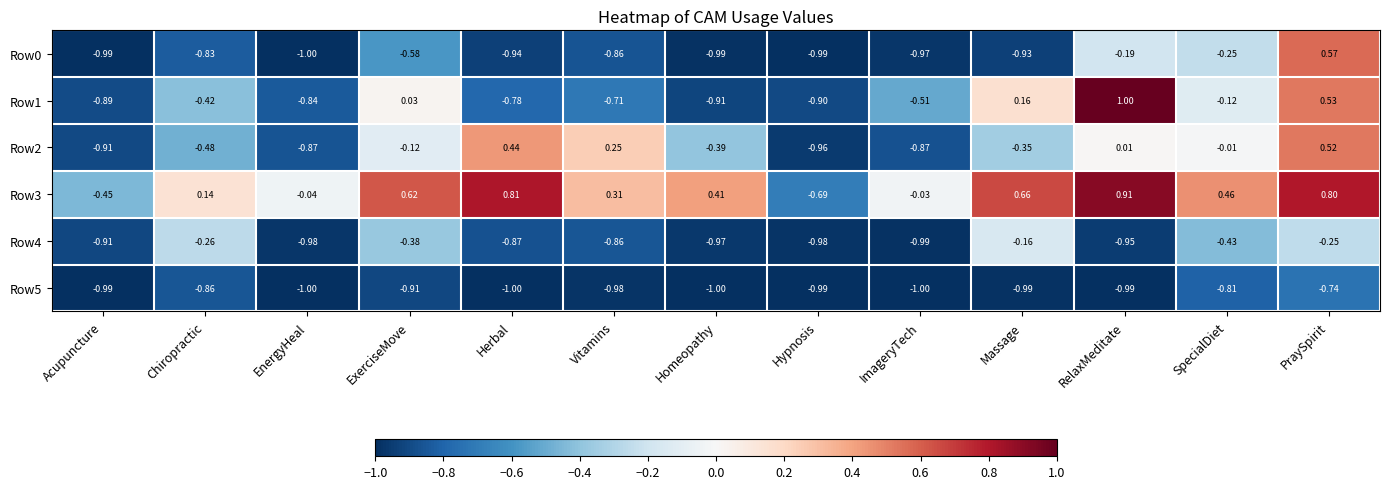

What is the greatest value displayed?

1.0